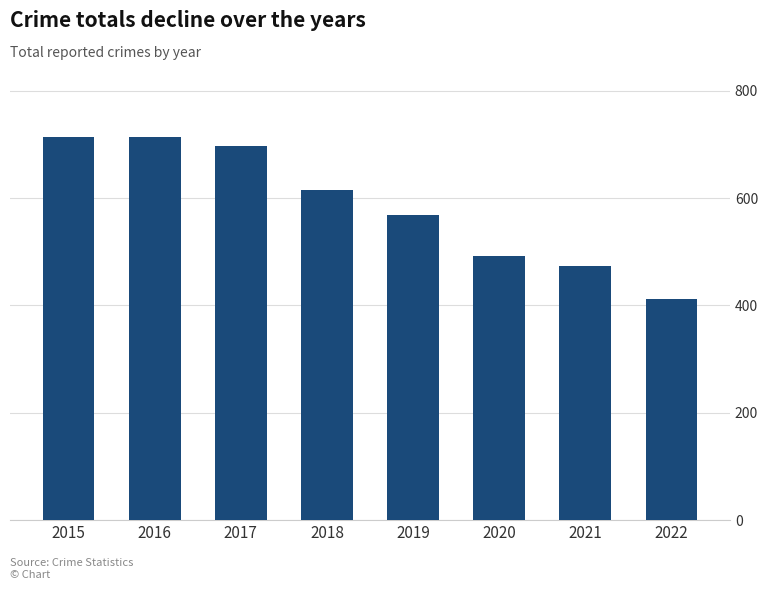

What is the sum of the values at 2017 and 2021?

1171